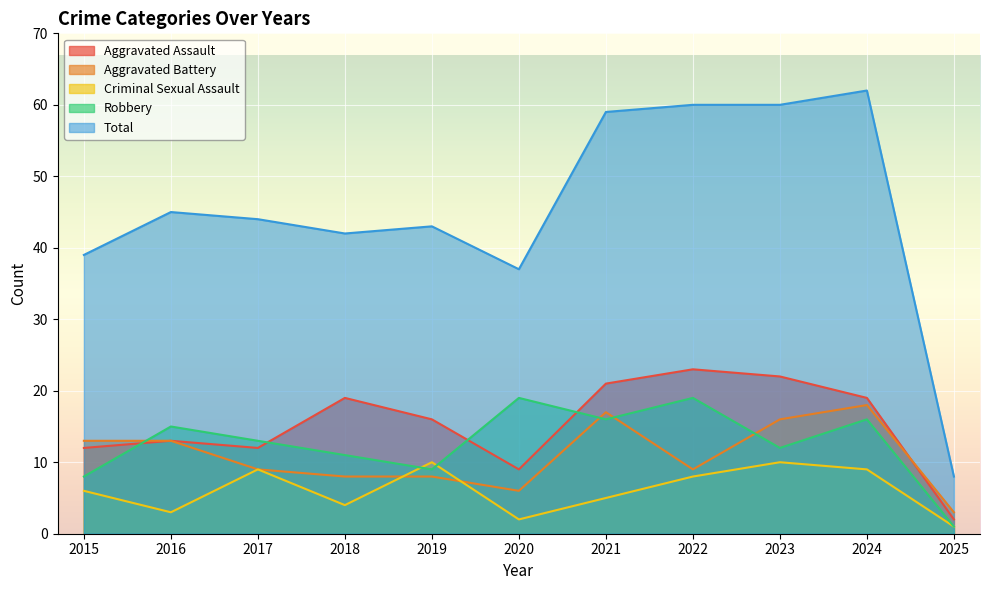

True or false: Total and Aggravated Assault cross at least once.

False